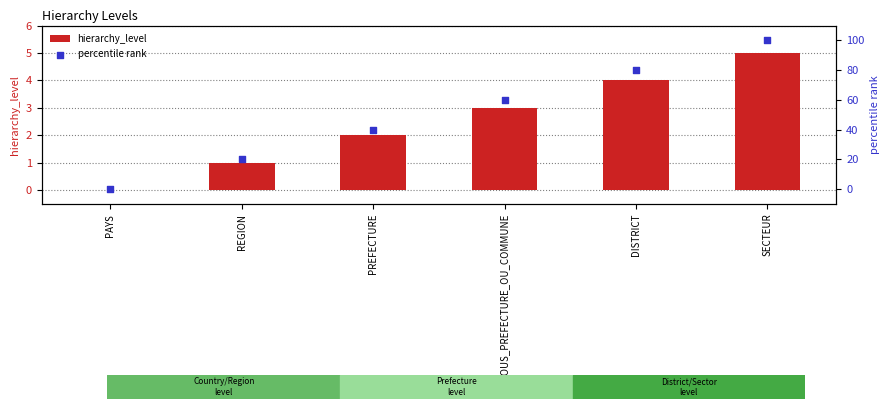

Is the value of hierarchy_level at PAYS greater than the value of percentile rank at DISTRICT?

No